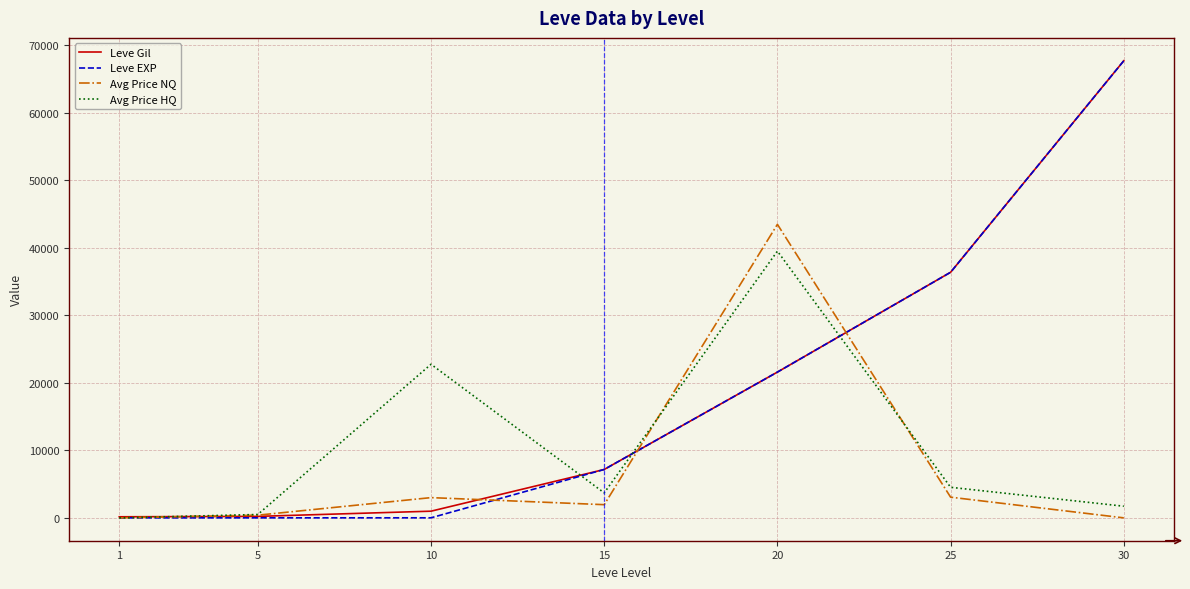

True or false: Leve Gil has more than 1 points higher than both neighbors.

False